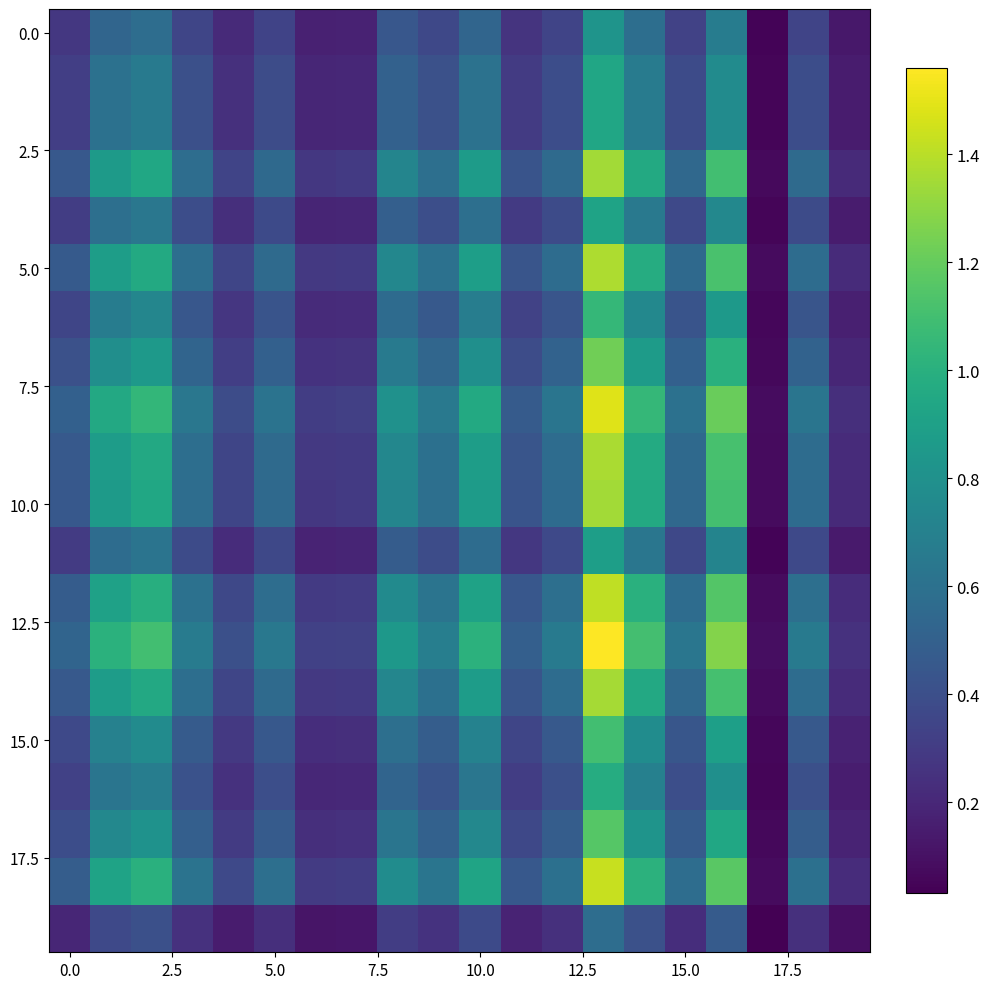

Count the number of categories in the chart.

20